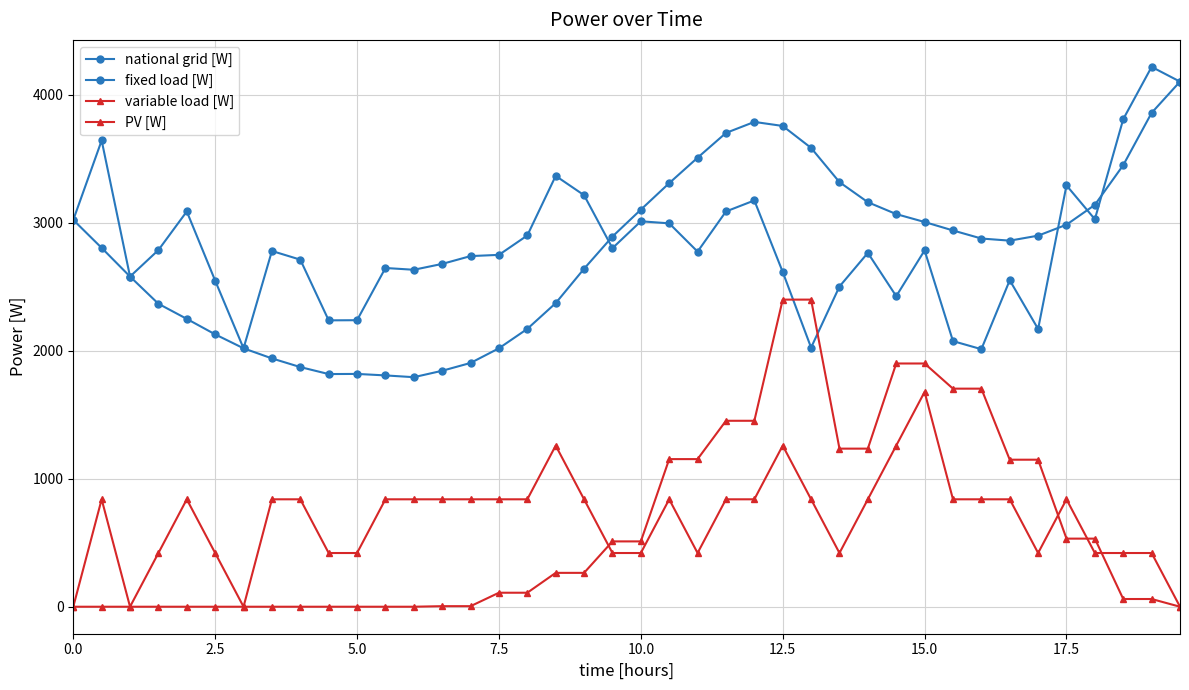

Count the number of categories in the chart.

40